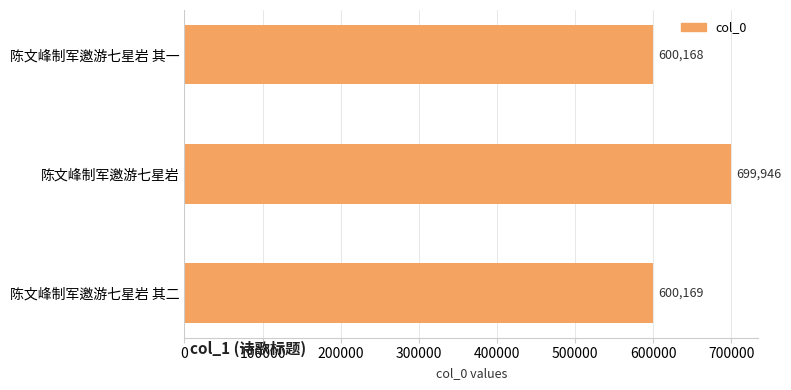

What is the change in value from 陈文峰制军邀游七星岩 其一 to 陈文峰制军邀游七星岩?

+99778